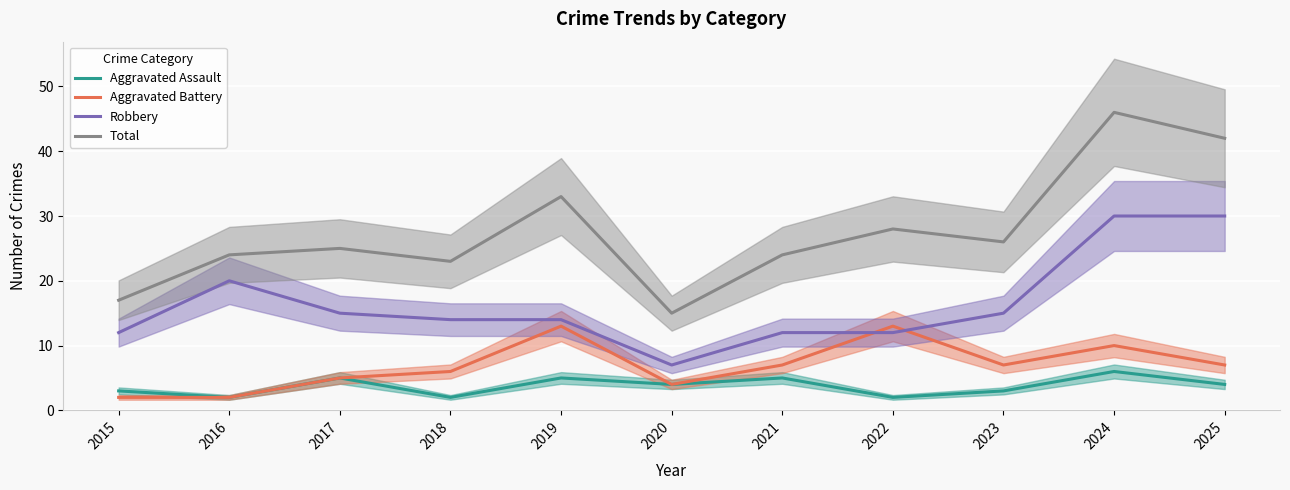

Which series has the largest total across all categories?

Total